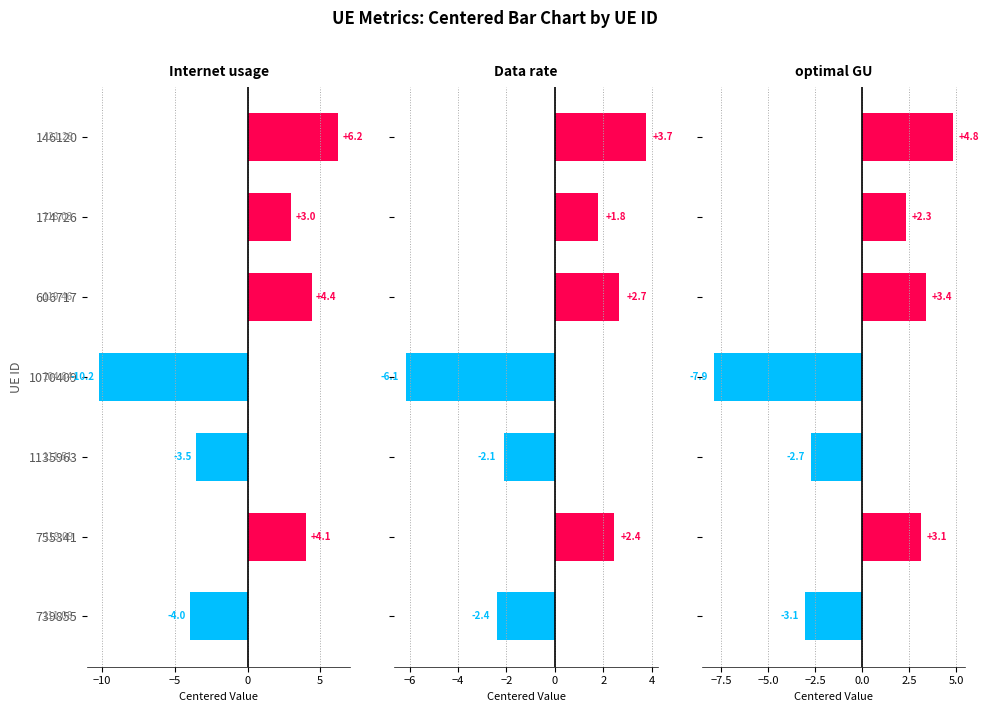

How many groups of bars are there?

7